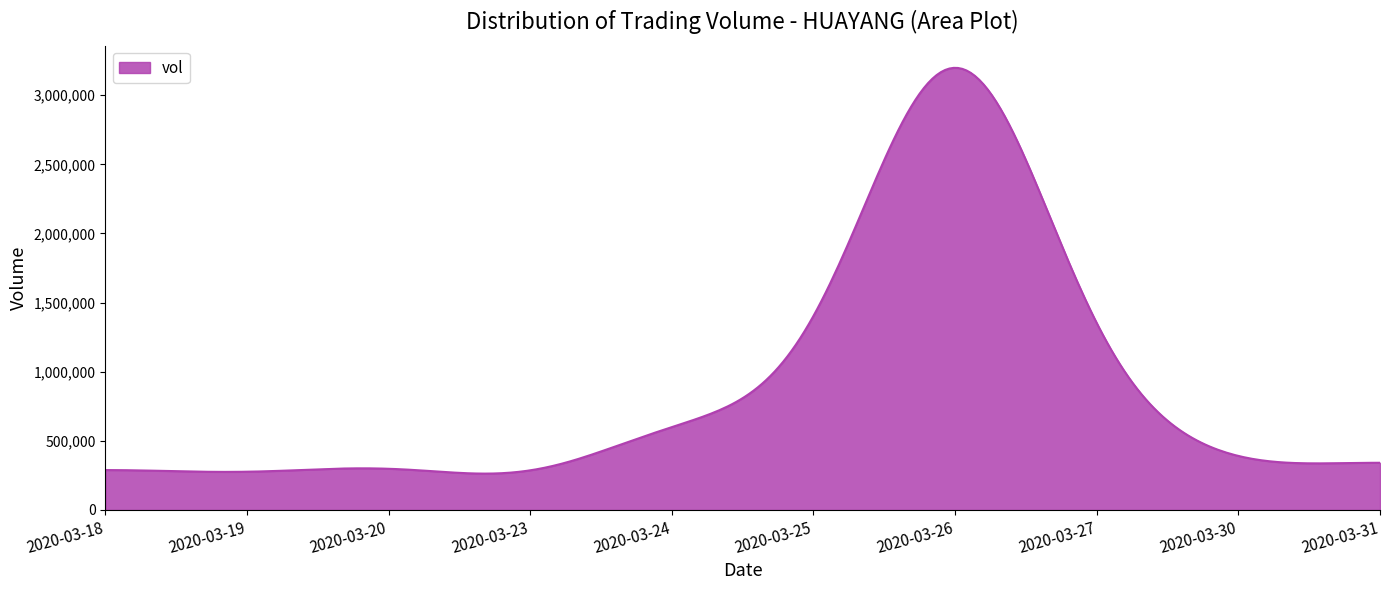

What is the greatest value displayed?

3198056.6